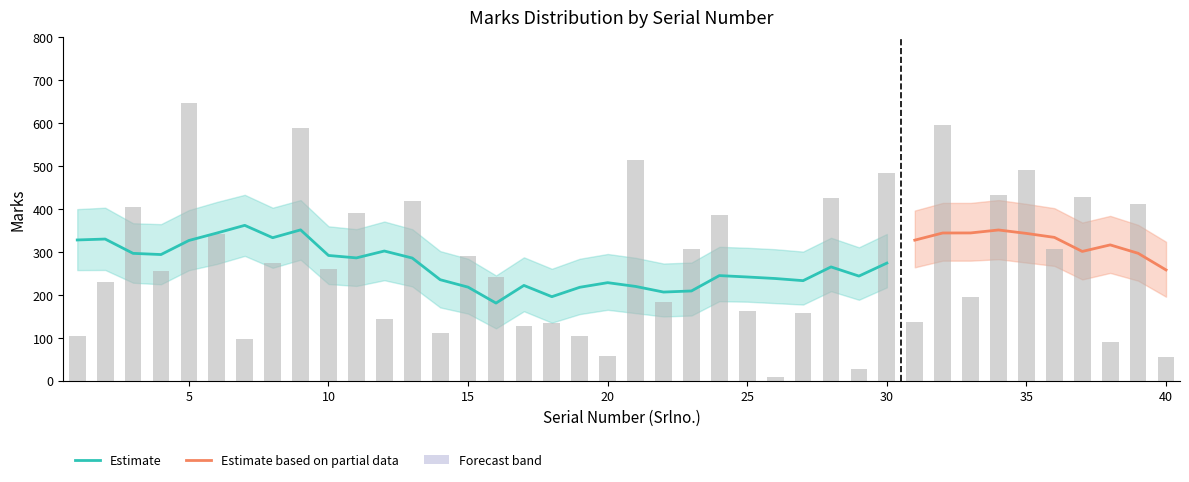

Which category has the highest value across all series?

5